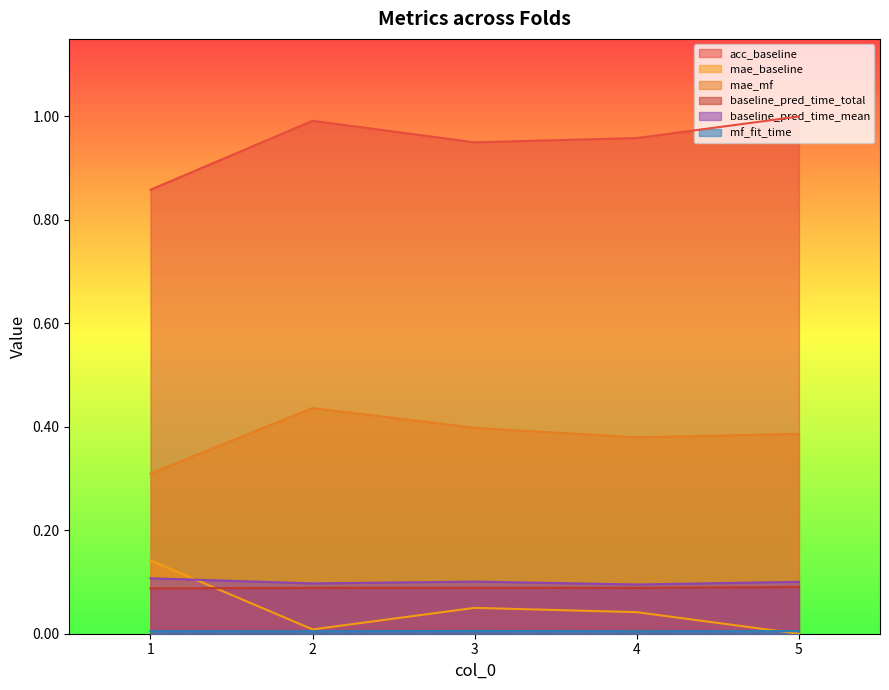

How many lines are shown in the chart?

6